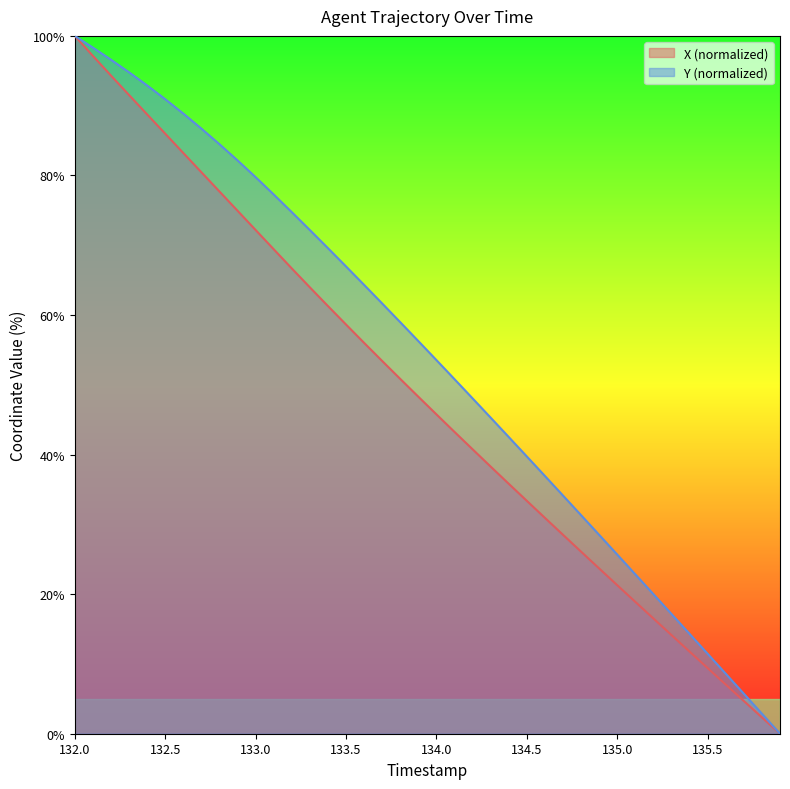

What is the average value of the X series?

48.2